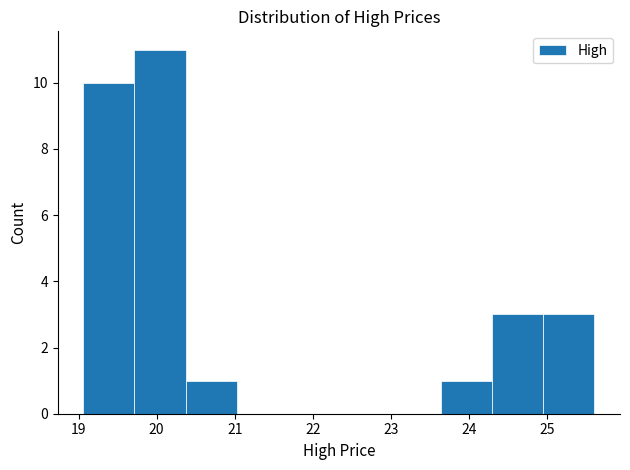

Which range on the x-axis has the tallest bar?

19.7 to 20.4